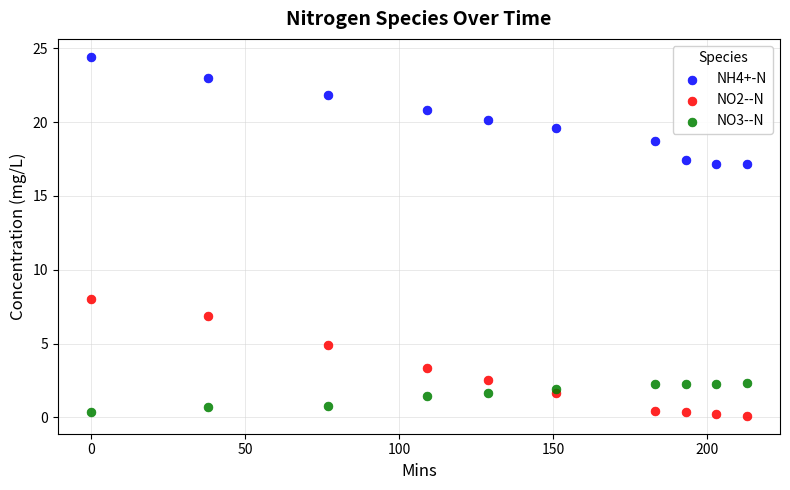

Which series has the widest spread of Y values?

NO2--N